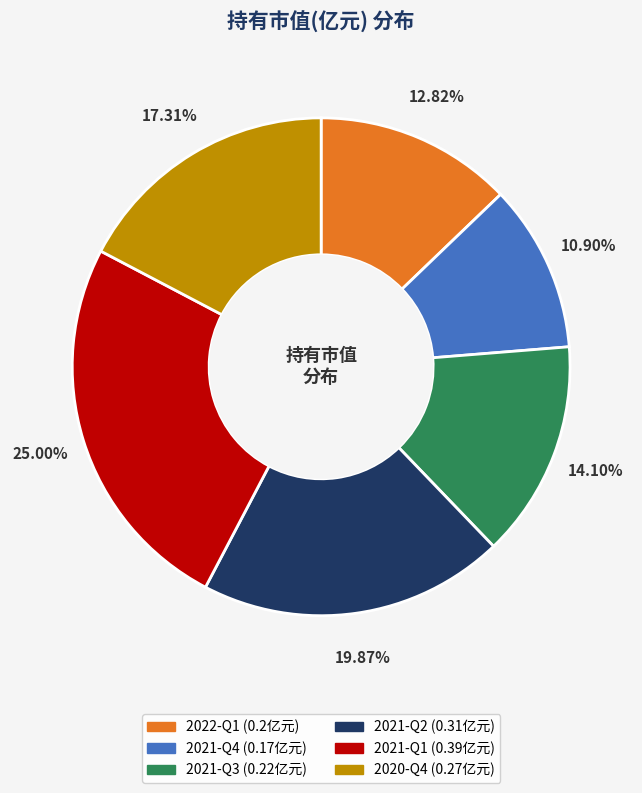

To the nearest percent, what is the difference between the largest and smallest slice percentages?

14%